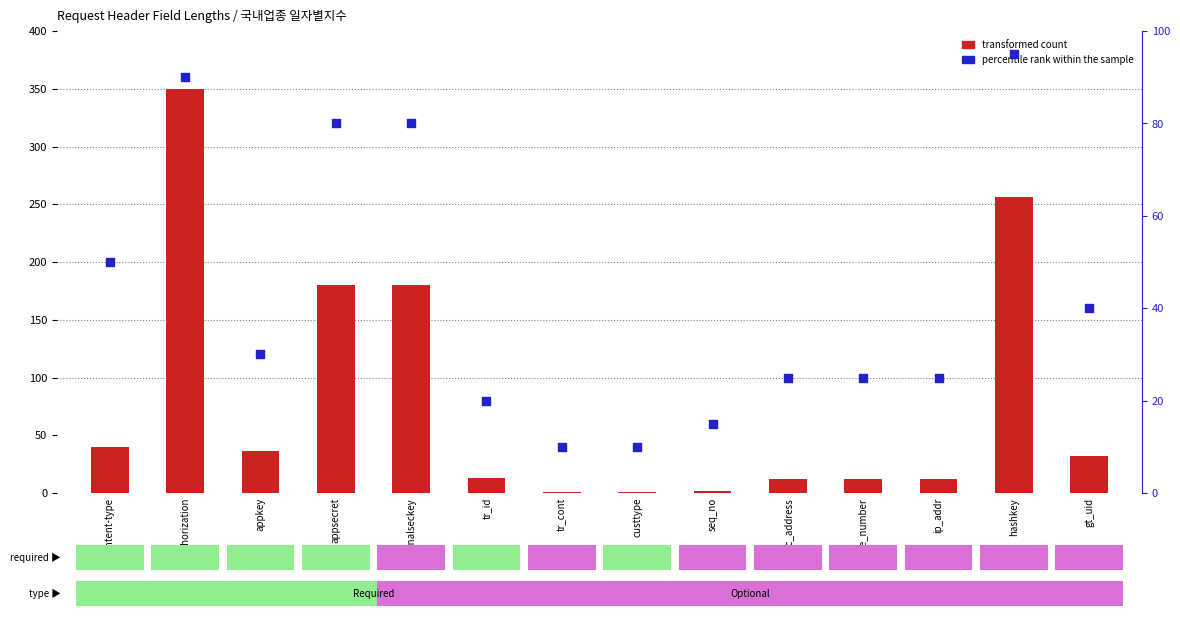

At which category is the sum across all series the highest?

authorization